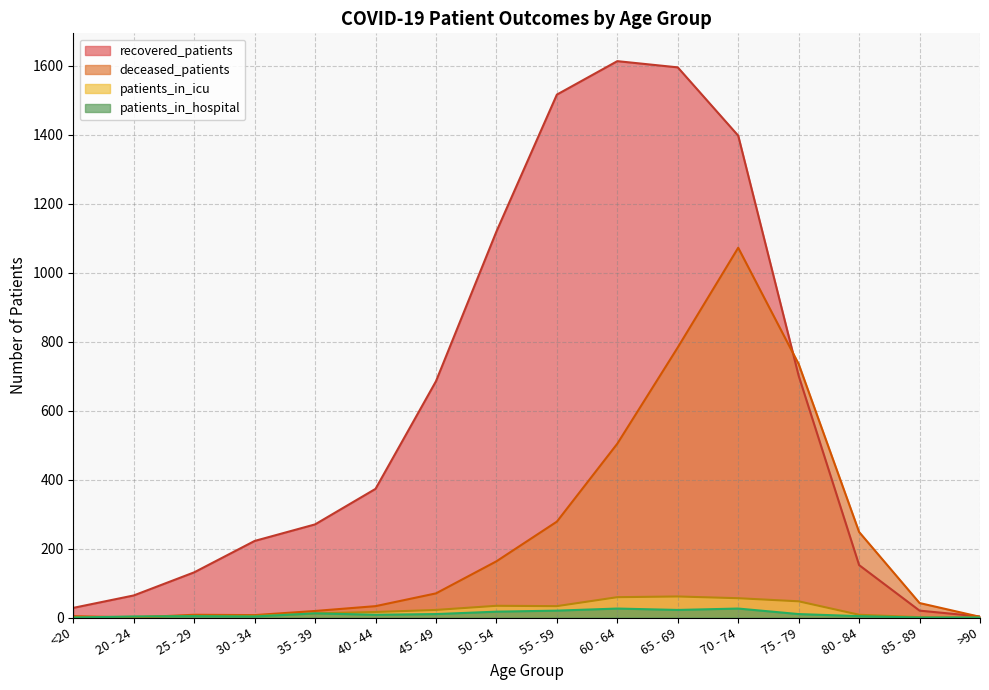

True or false: recovered_patients has more than 2 interior local peaks.

False